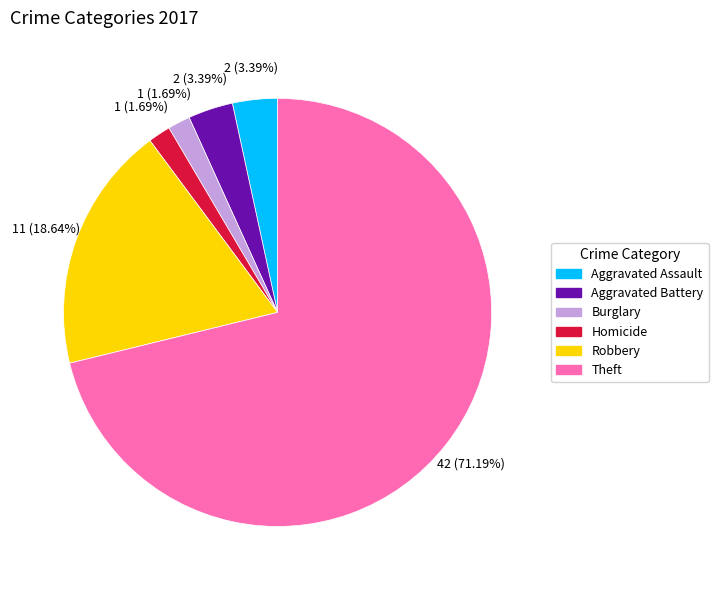

Does any single category account for the majority?

Yes